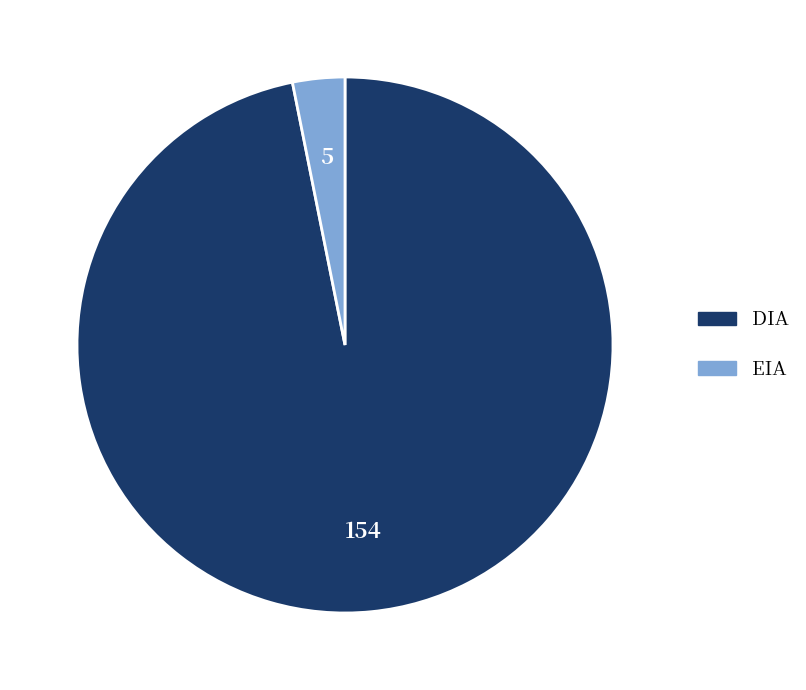

Is it true that DIA is 88% of the pie?

False